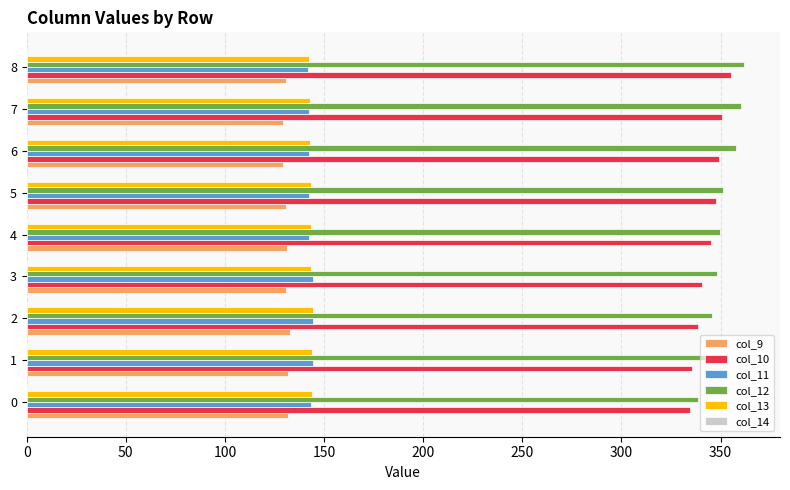

What is the highest value of the col_11 series?

144.6